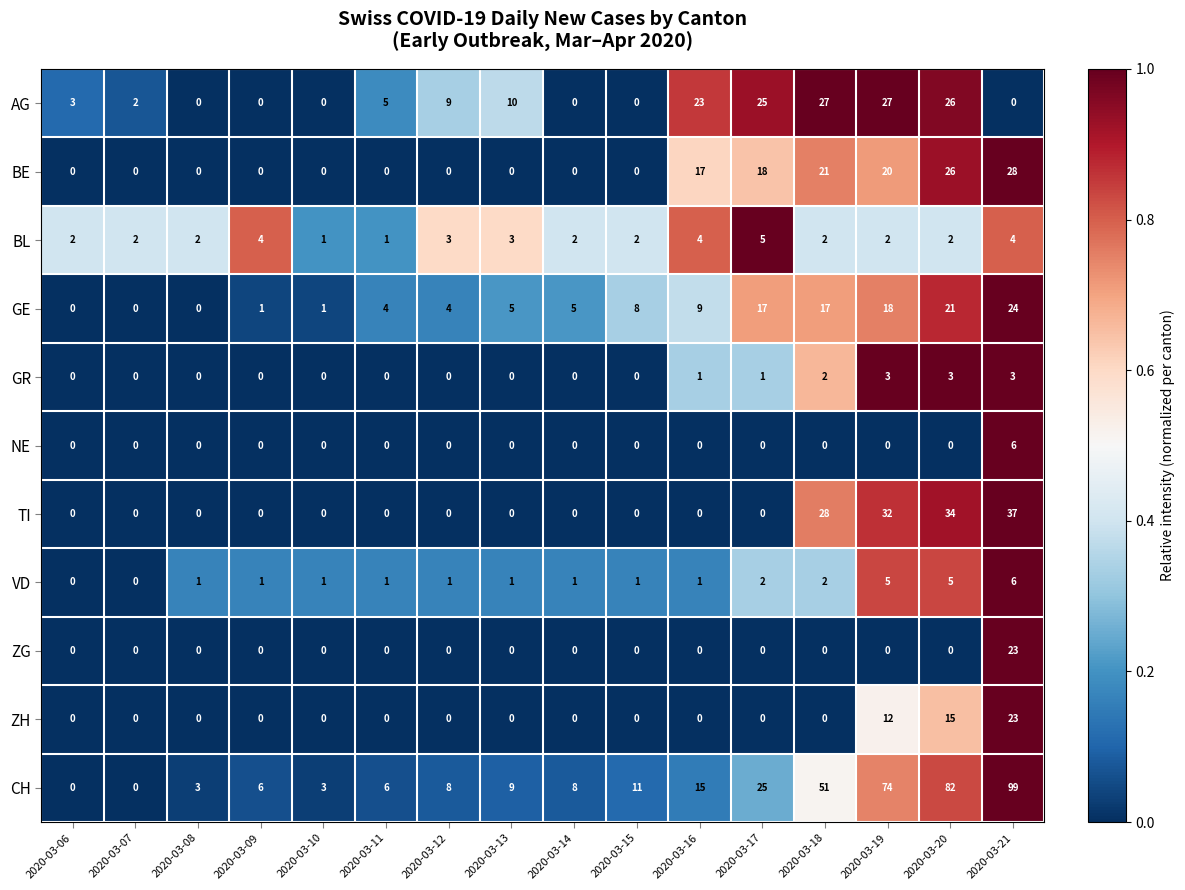

At how many categories does at least one series exceed 0?

16